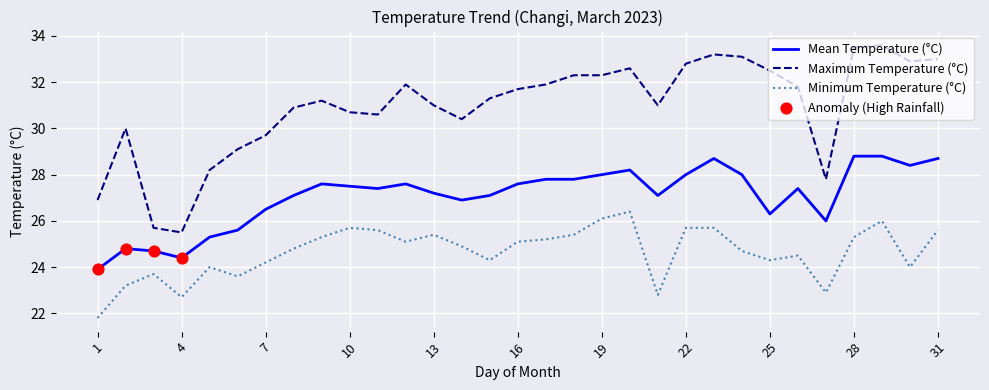

Which series has the widest spread of values?

Maximum Temperature (°C)